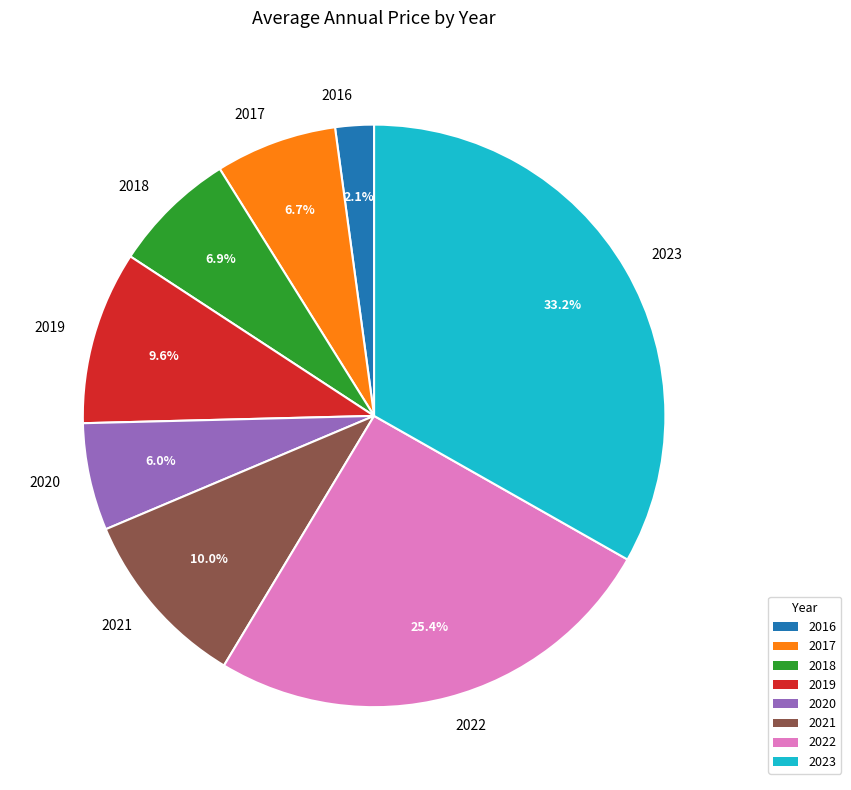

Is it true that 2023 is 33% of the pie?

True